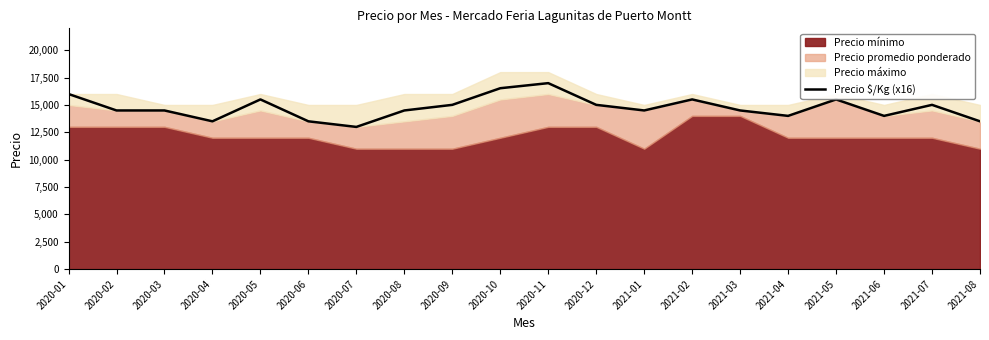

How many lines are shown in the chart?

1